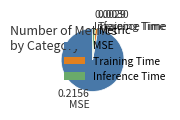

Is Inference Time the majority of the pie?

No